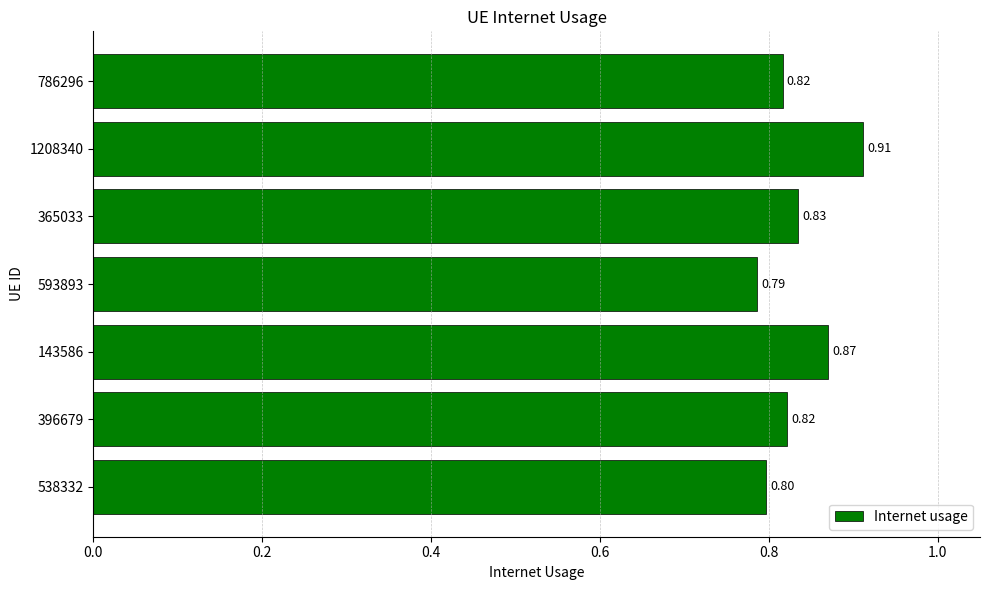

How many values are between 0 and 1?

7